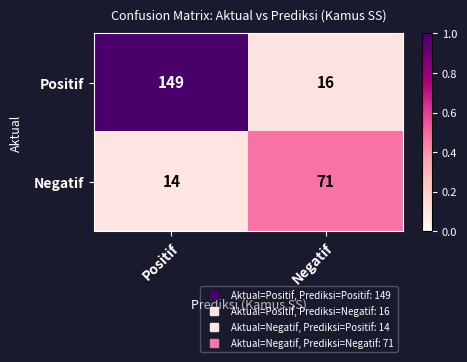

What is the sum of all Positif values?

165